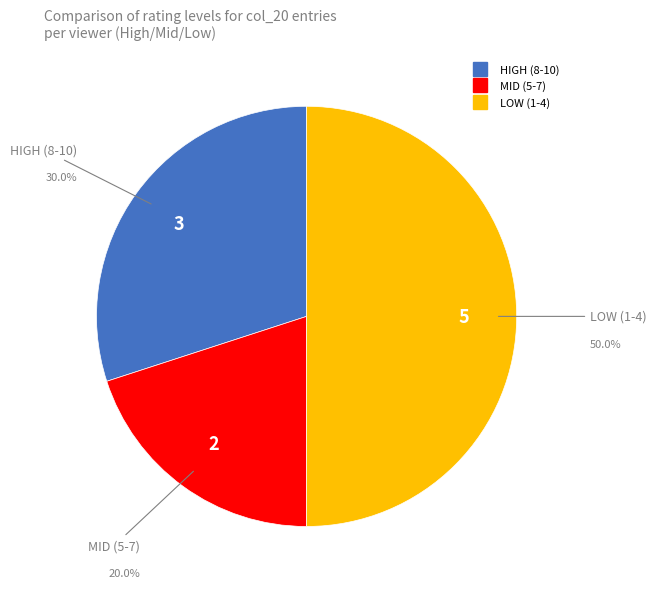

Is there a majority slice in this chart?

No